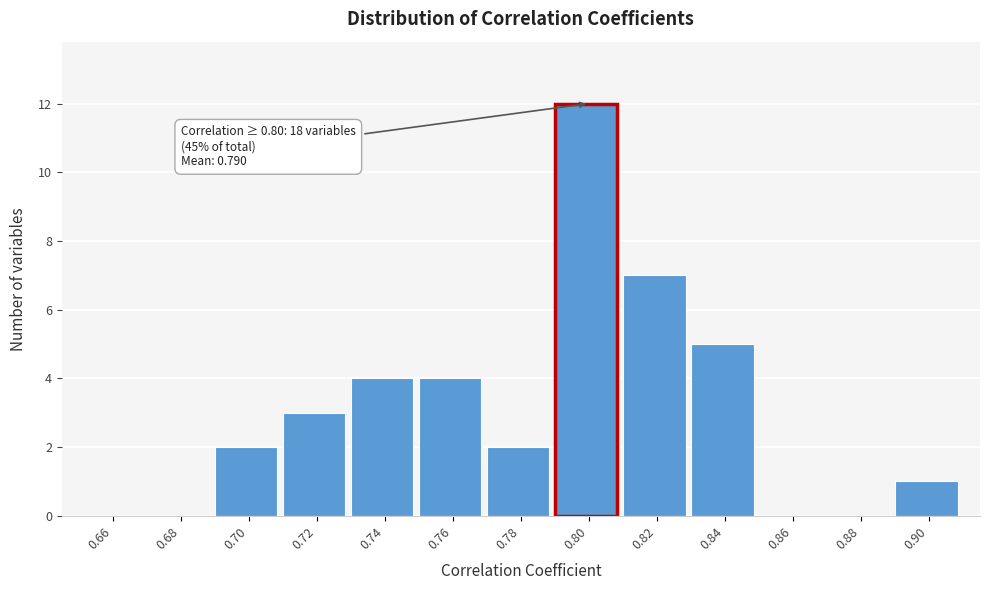

Which range on the x-axis has the tallest bar?

0.79 to 0.81